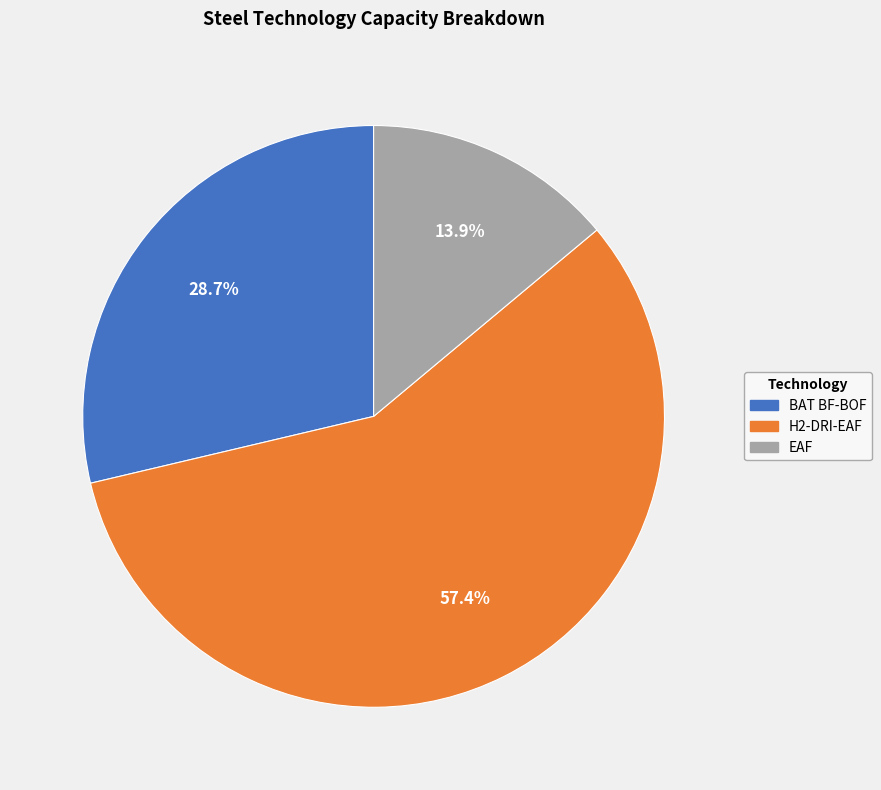

The BAT BF-BOF slice represents 29% of the pie. True or false?

True